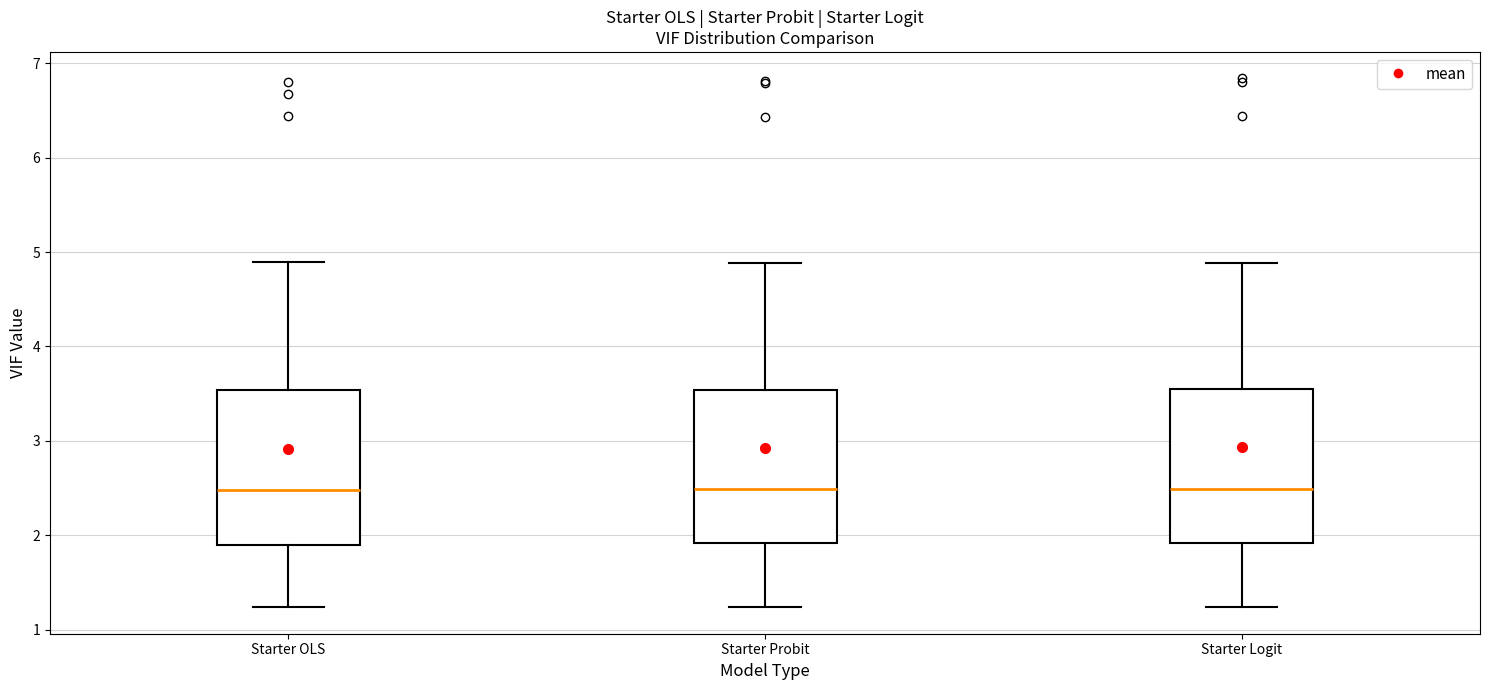

Reading left to right, read every box against the y-axis: the position of its median line, the range the box covers, and the ends of its whiskers. The values are not printed on the chart, so give them approximately, as read against the axis.

Starter OLS: median 2.5, box 1.9 to 3.5, whiskers 1.2 to 4.9
Starter Probit: median 2.5, box 1.9 to 3.5, whiskers 1.2 to 4.9
Starter Logit: median 2.5, box 1.9 to 3.5, whiskers 1.2 to 4.9